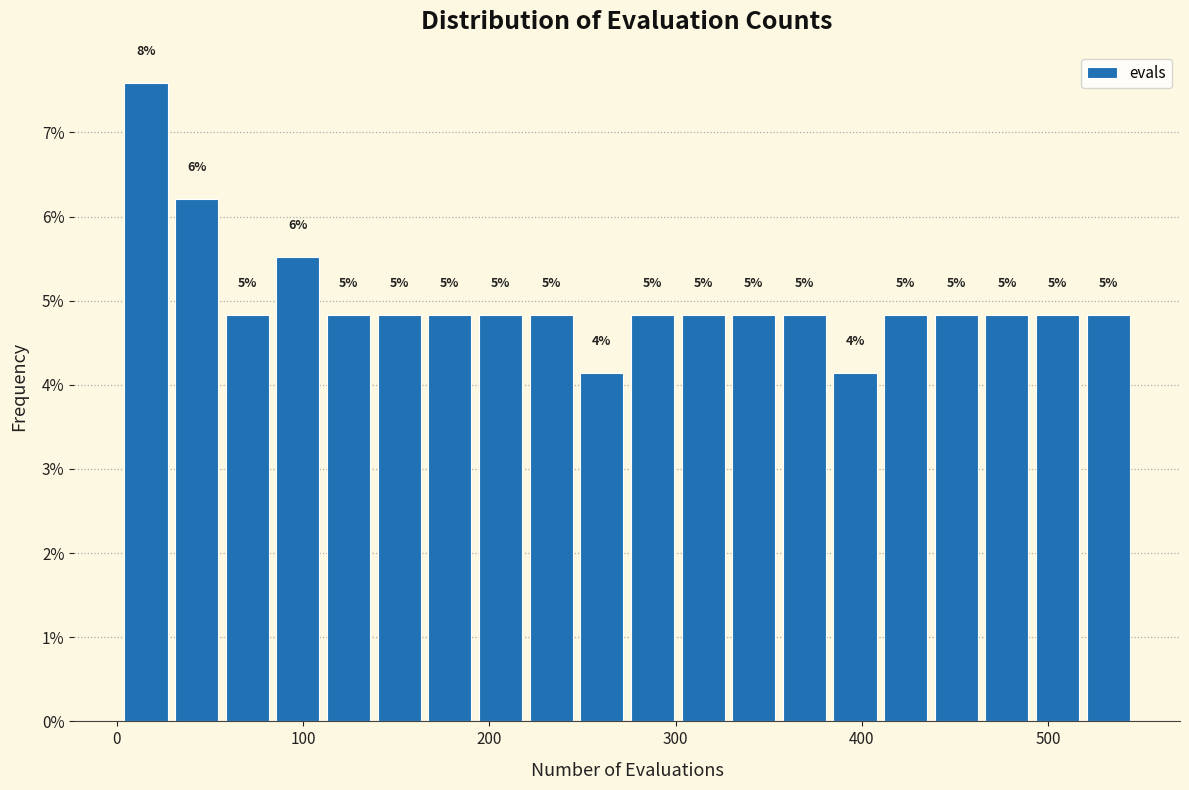

Around what value on the x-axis is the tallest bar? Give the approximate position of its centre, as read against the axis.

20